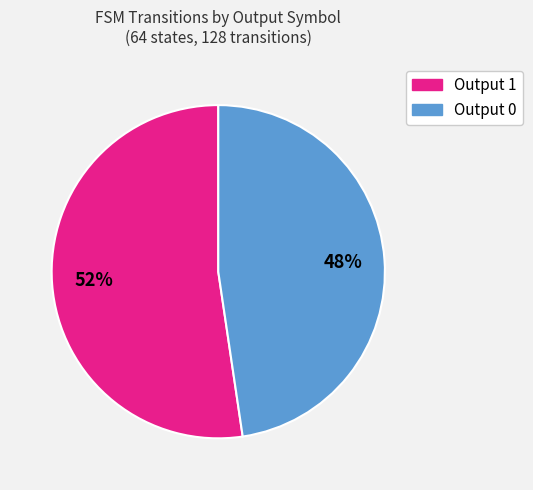

Is there any slice that represents more than half of the pie?

Yes